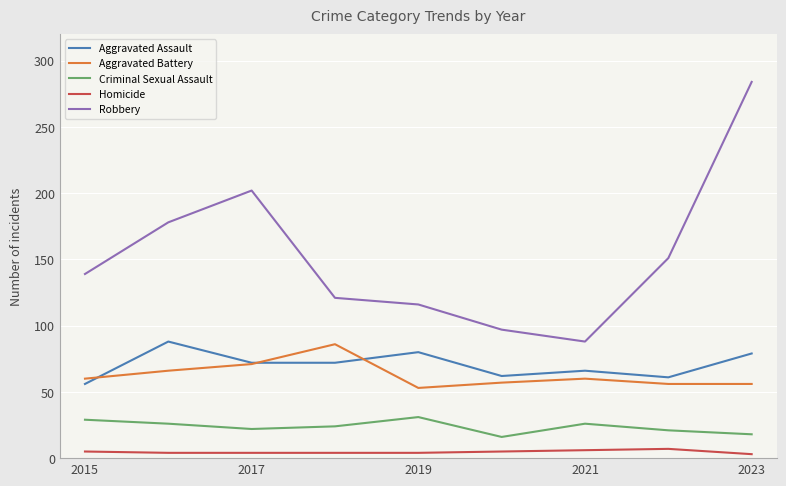

What is the greatest value displayed?

284